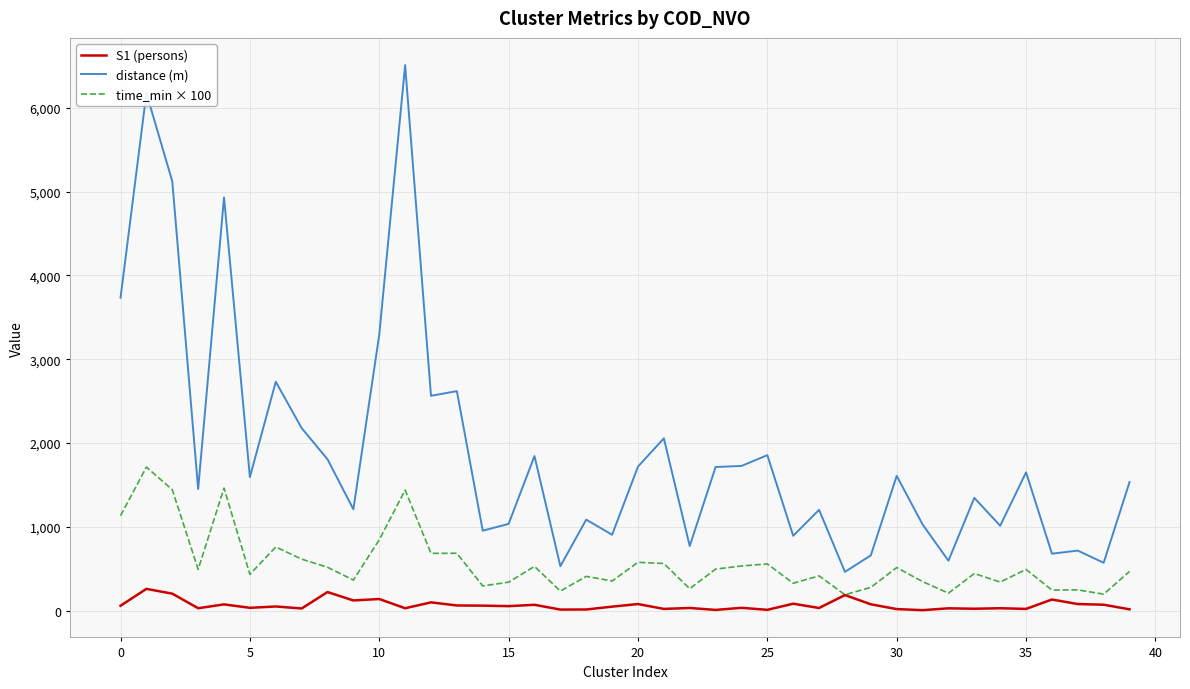

Rank the series by their average value, from lowest to highest.

S1 (persons), time_min × 100, distance (m)